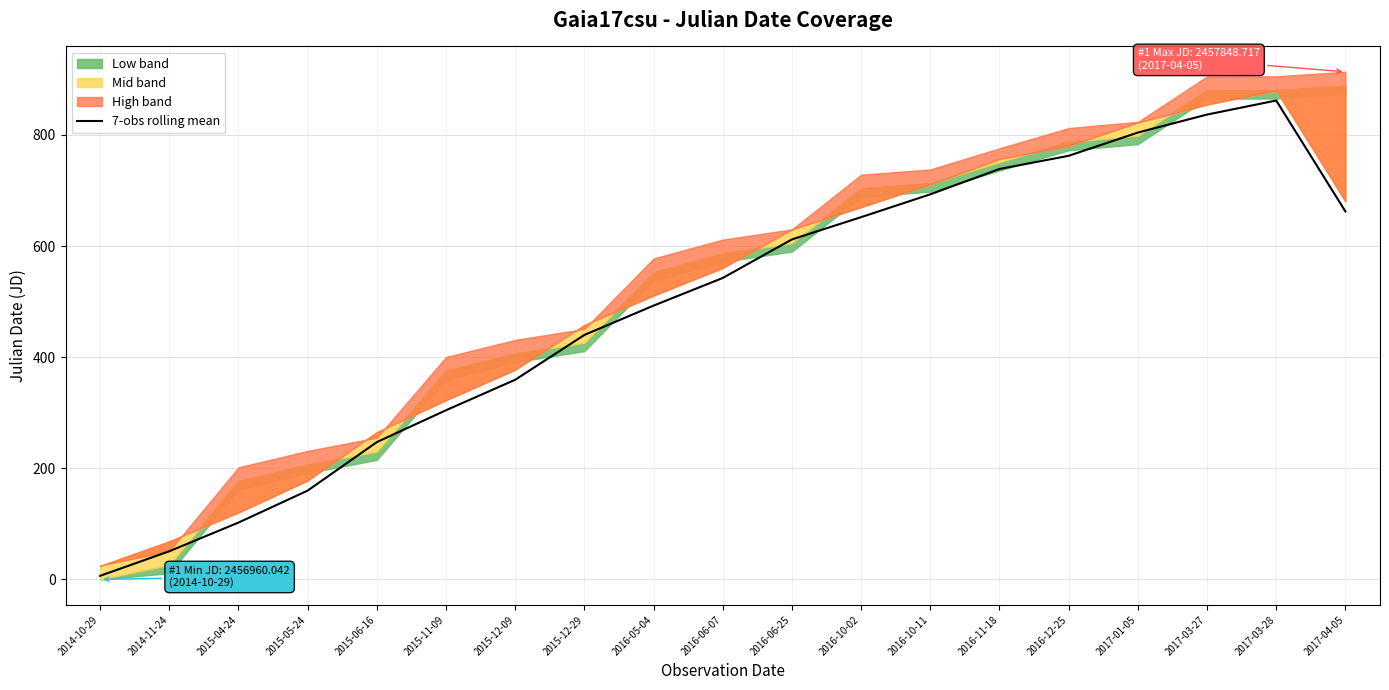

Rank the categories by value from highest to lowest.

2017-03-28, 2017-03-27, 2017-01-05, 2016-12-25, 2016-11-18, 2016-10-11, 2017-04-05, 2016-10-02, 2016-06-25, 2016-06-07, 2016-05-04, 2015-12-29, 2015-12-09, 2015-11-09, 2015-06-16, 2015-05-24, 2015-04-24, 2014-11-24, 2014-10-29